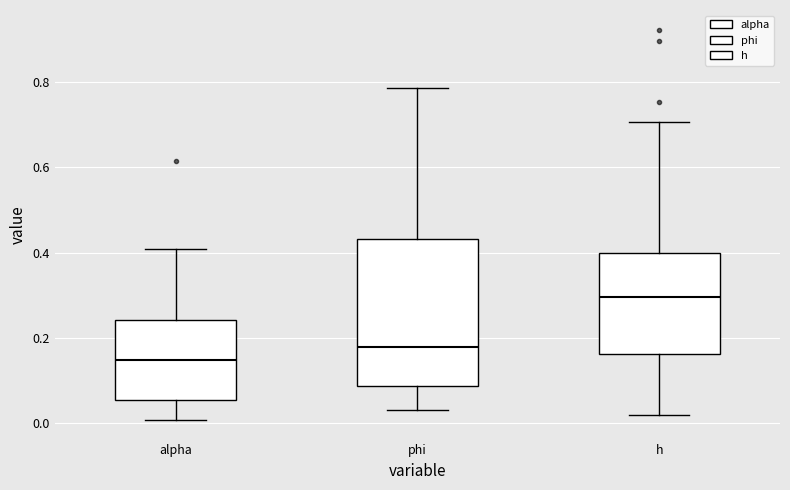

Comparing the boxes themselves (not the whiskers), which one is the tallest?

phi